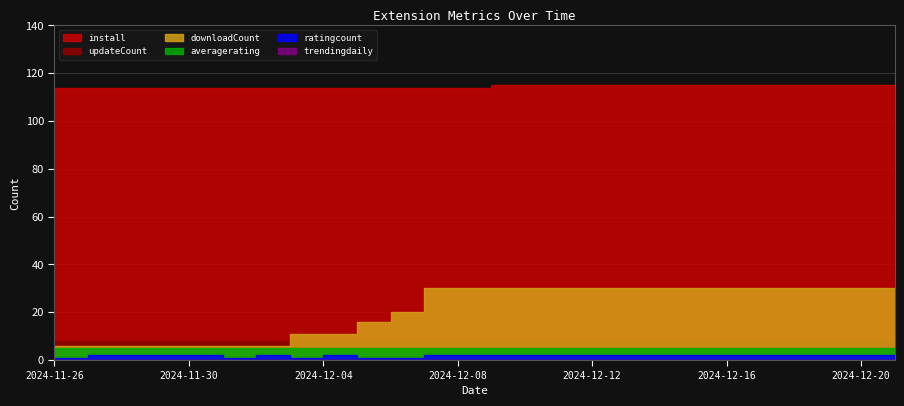

What position from the right is 2024-12-08?

14